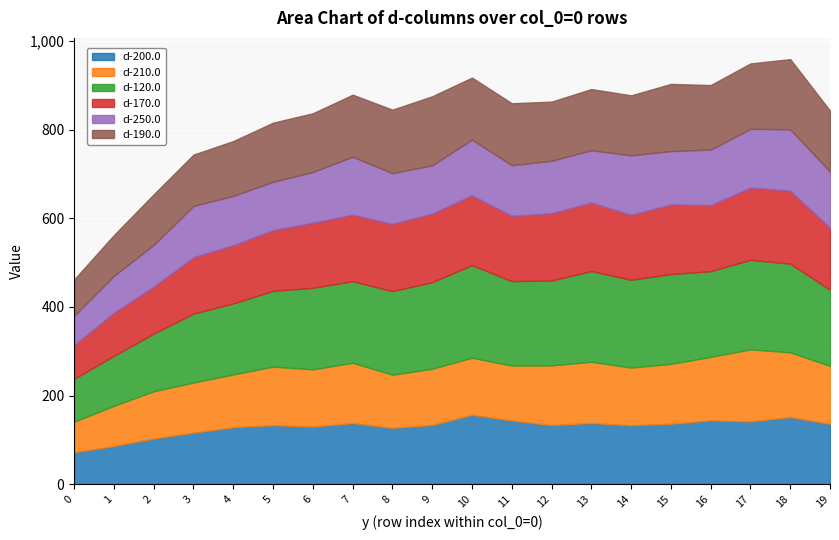

What is the sum of the d-190.0 values at 3 and 8?

259.2